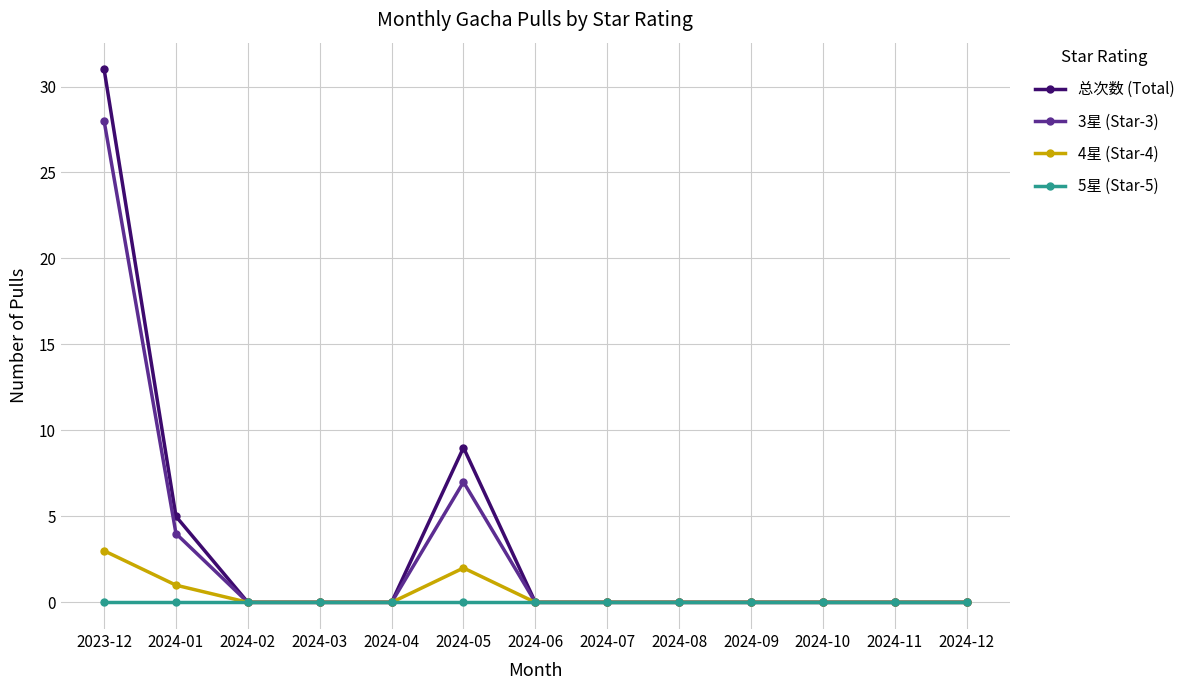

At which category is the sum across all series the highest?

2023-12